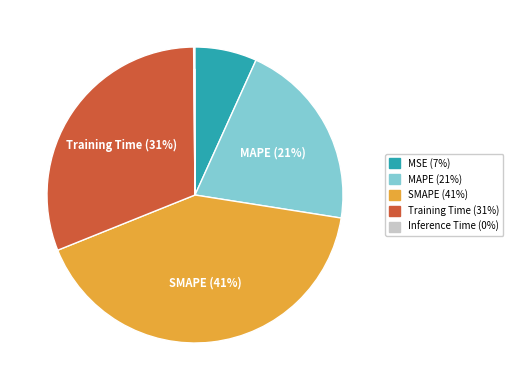

To the nearest percent, what is the difference between the largest and smallest slice percentages?

41%